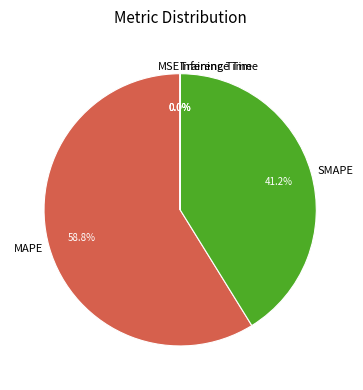

What is the largest slice in the pie chart?

MAPE